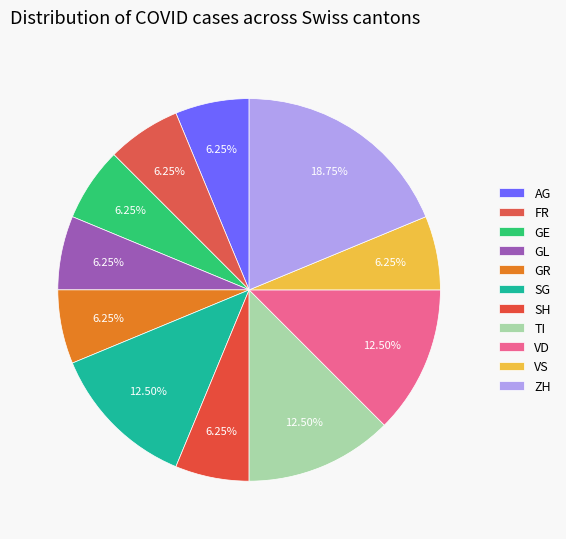

Is there any slice that represents more than half of the pie?

No